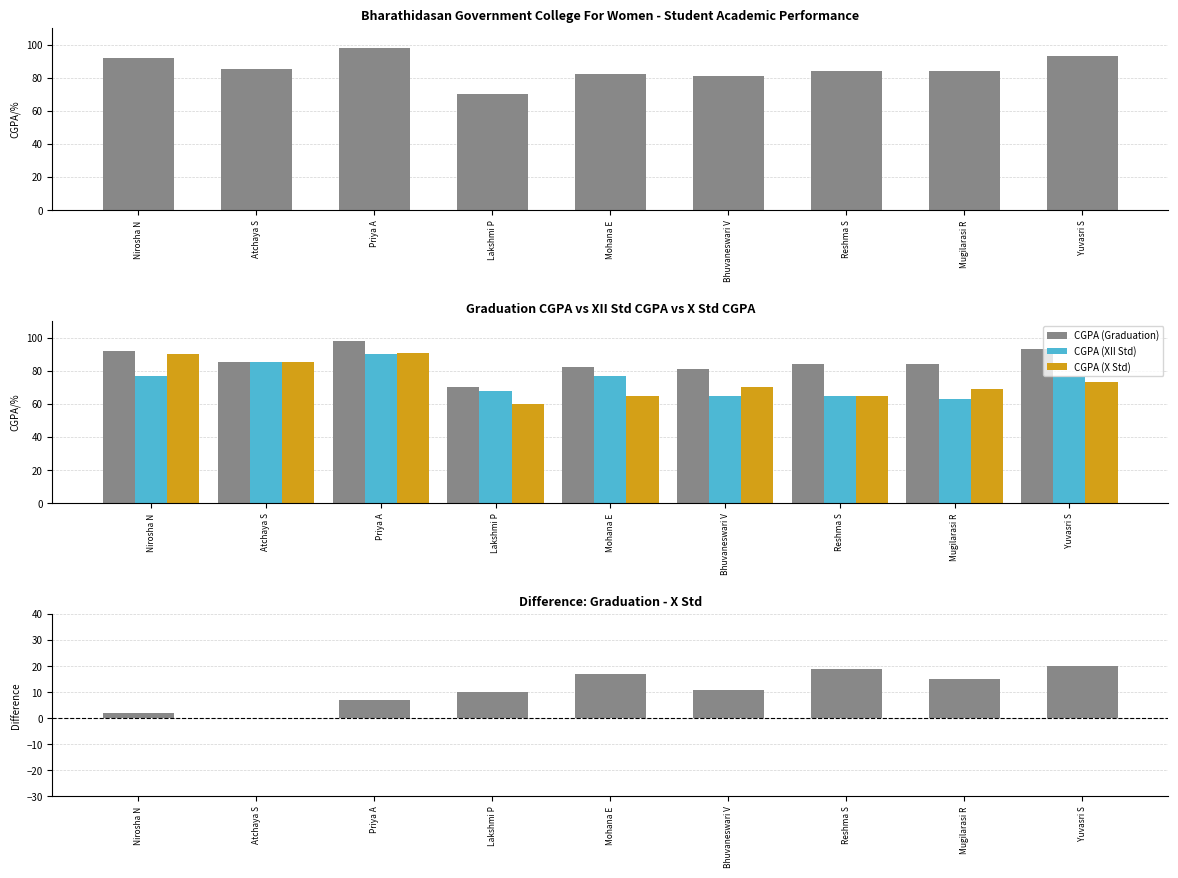

What value does the CGPA (Graduation) series have at Nirosha N, to the nearest 10?

90